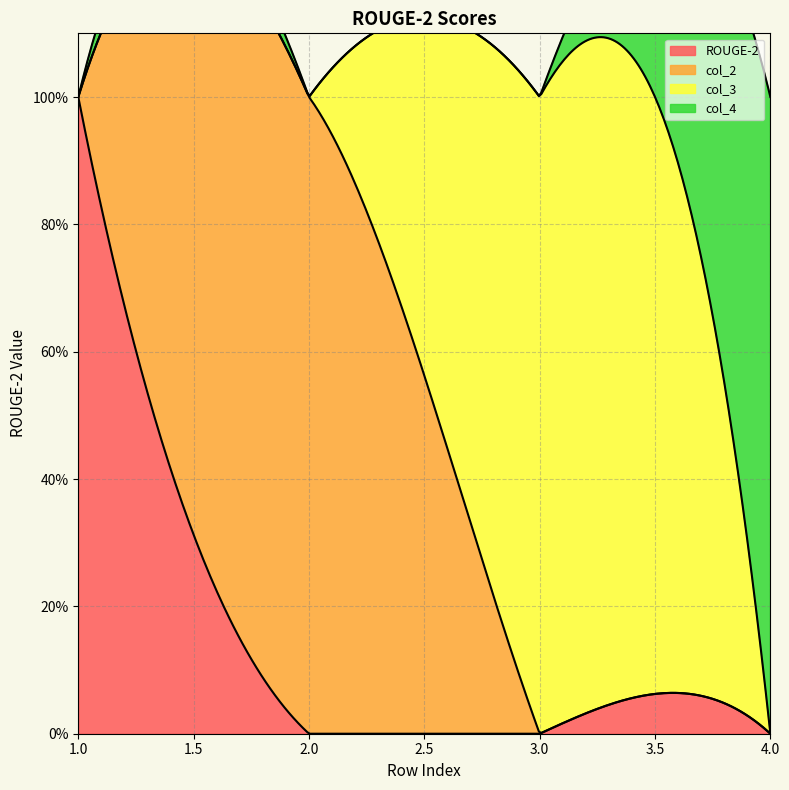

Rank the series by their maximum value, from highest to lowest.

ROUGE-2, col_2, col_3, col_4